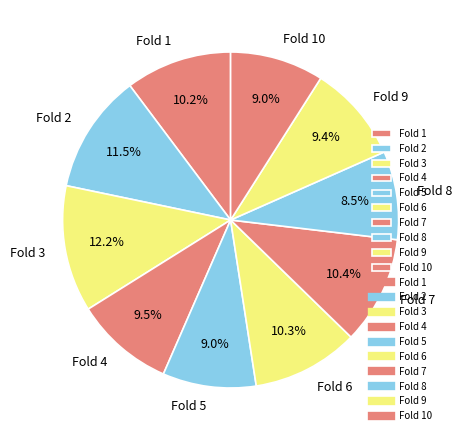

How much of the chart is everything except Fold 4?

90.5%